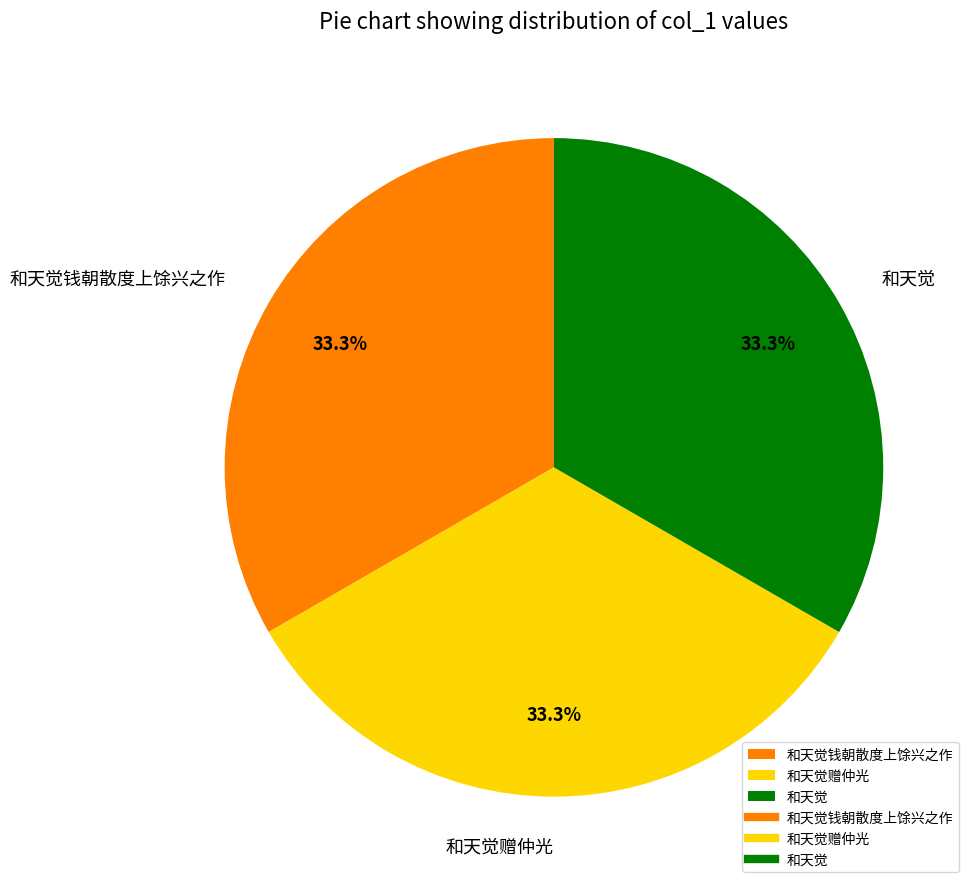

Does 和天觉钱朝散度上馀兴之作 represent more than half of the total?

No